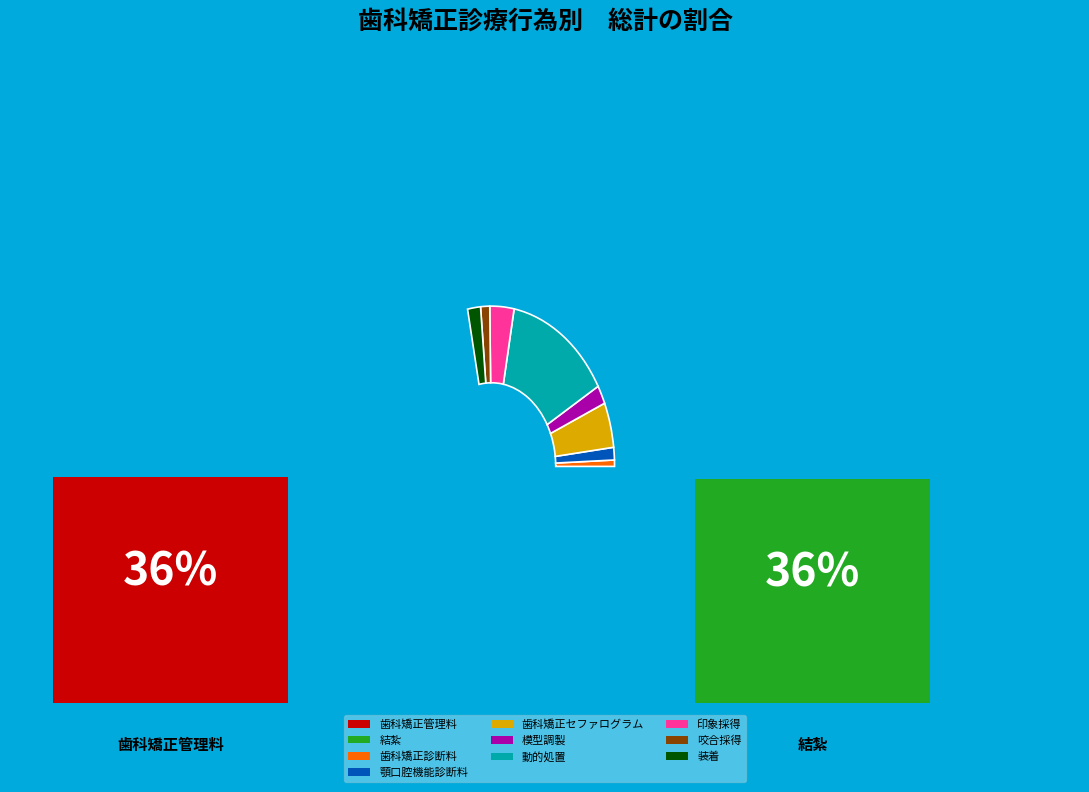

Does 模型調製 account for over 50% of the chart?

No